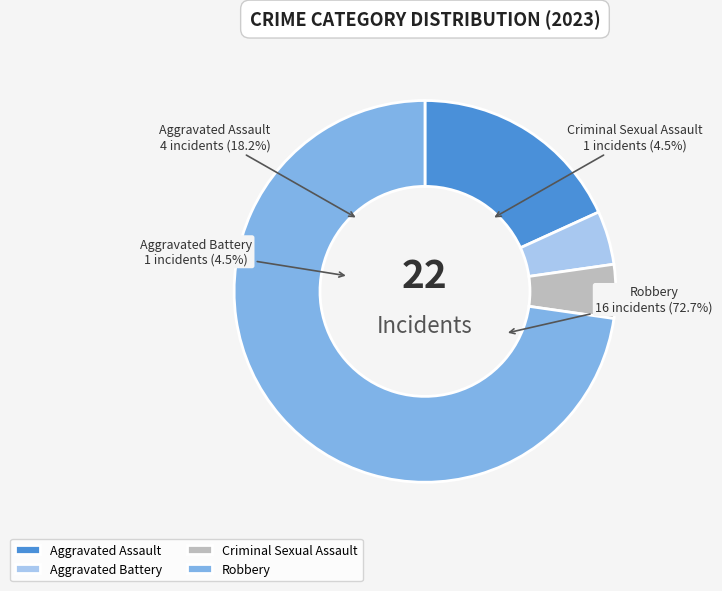

What is the majority slice?

Robbery